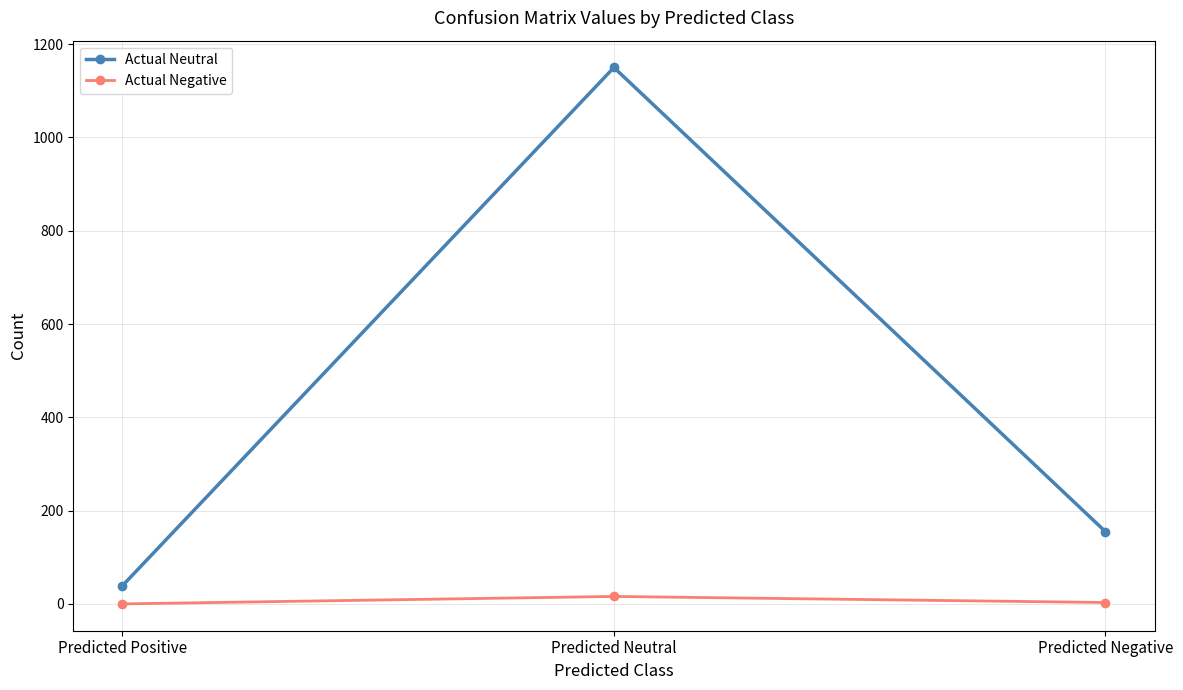

How many values in the Actual Negative series are below 3?

1